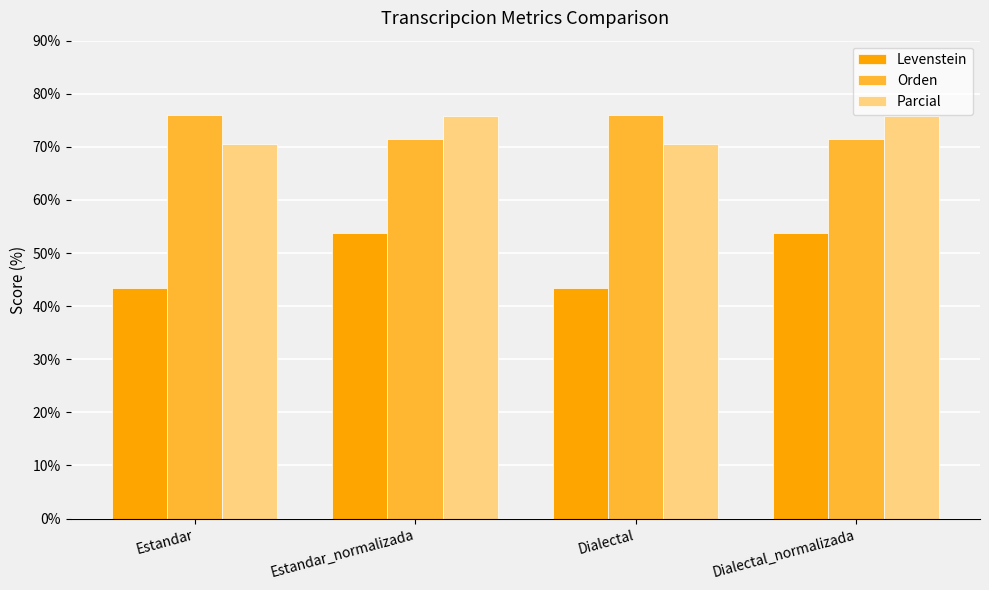

At which label does Orden first exceed 76?

Estandar